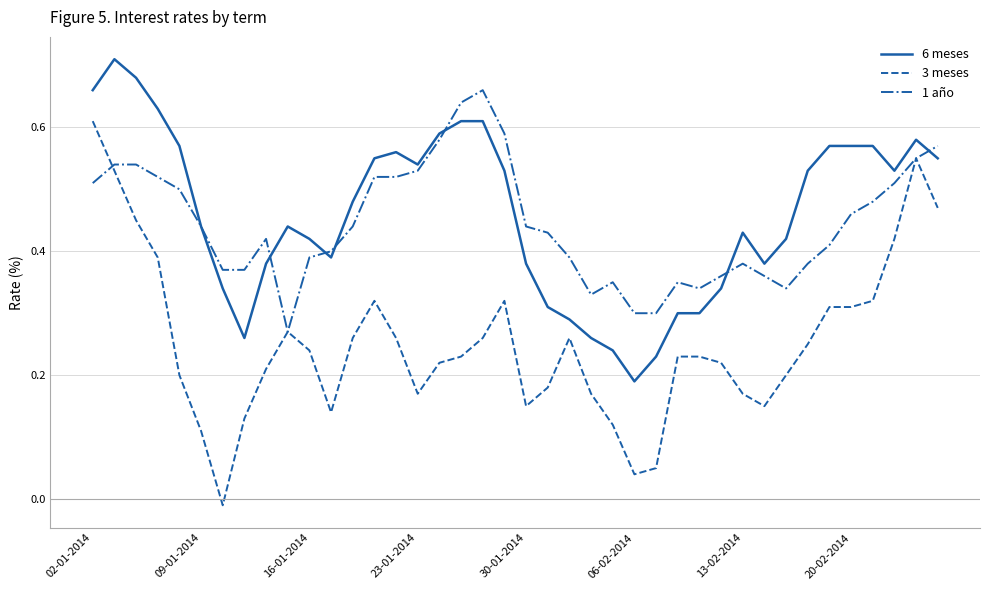

True or false: 3 meses and 6 meses intersect in this chart.

False